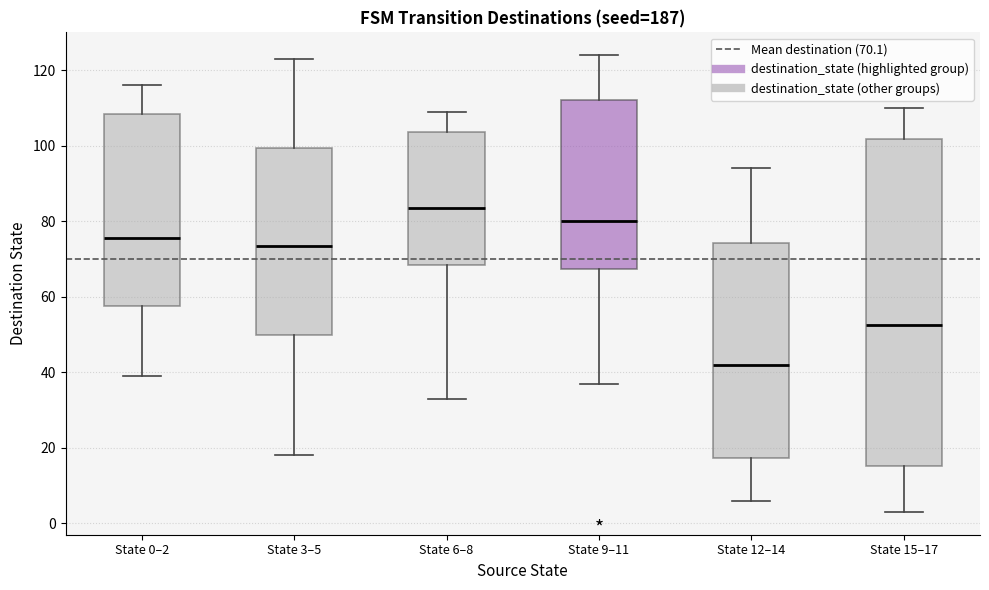

Reading left to right, read every box against the y-axis: the position of its median line, the range the box covers, and the ends of its whiskers. The values are not printed on the chart, so give them approximately, as read against the axis.

State 0–2: median 76, box 58 to 108, whiskers 40 to 116
State 3–5: median 74, box 50 to 100, whiskers 18 to 124
State 6–8: median 84, box 68 to 104, whiskers 34 to 110
State 9–11: median 80, box 68 to 112, whiskers 38 to 124
State 12–14: median 42, box 18 to 74, whiskers 6 to 94
State 15–17: median 52, box 16 to 102, whiskers 4 to 110